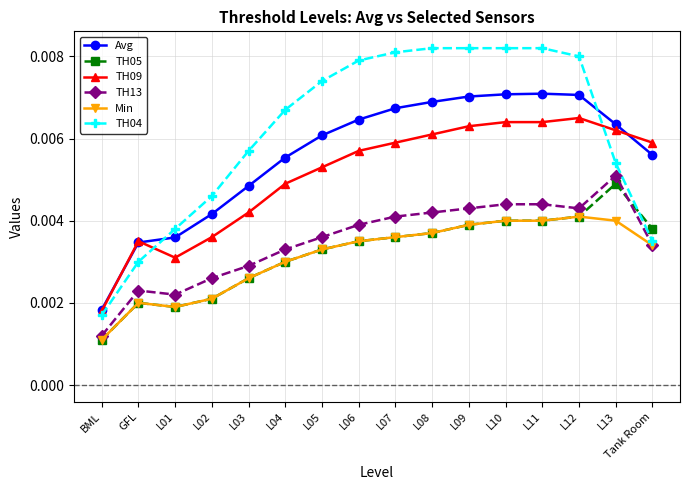

How many Avg values are between 0 and 1?

16